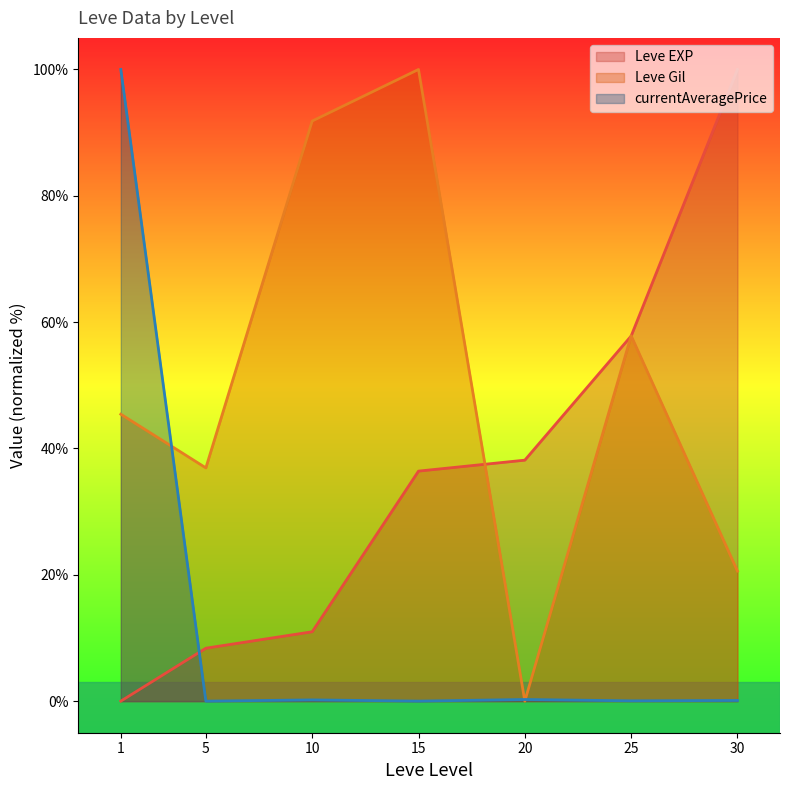

What is the value of the currentAveragePrice (line) point at the 7th from the left?

0.1